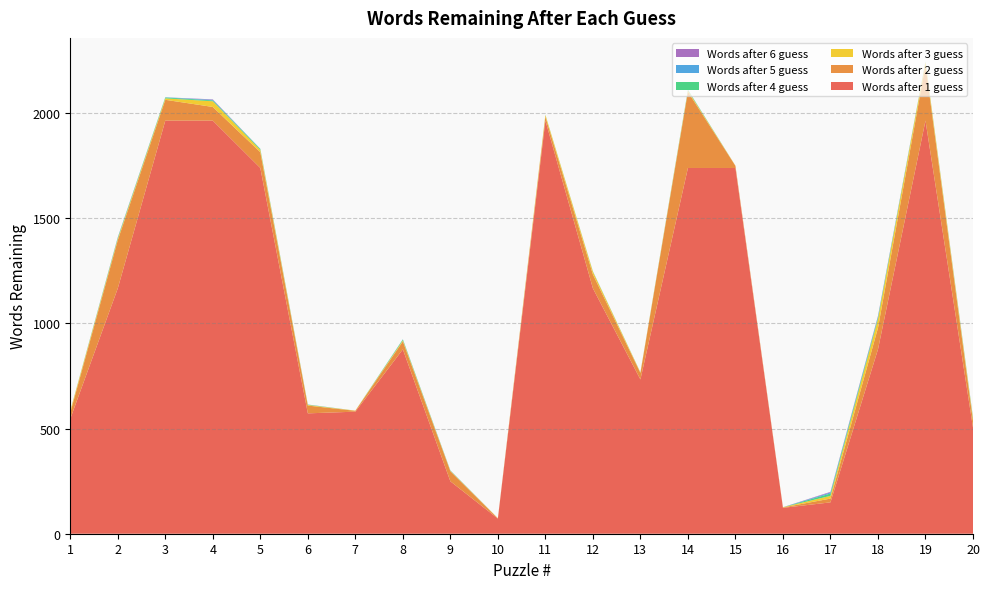

Reading left to right, transcribe all the data shown in this chart.

Words after 1 guess: 1=546	2=1166	3=1963	4=1963	5=1738	6=572	7=580	8=876	9=249	10=72	11=1963	12=1166	13=733	14=1738	15=1738	16=123	17=149	18=876	19=1963	20=504
Words after 2 guess: 1=29	2=229	3=99	4=65	5=75	6=37	7=4	8=38	9=48	10=1	11=19	12=66	13=31	14=362	15=10	16=2	17=18	18=102	19=264	20=32
Words after 3 guess: 1=8	2=7	3=7	4=27	5=11	6=3	7=1	8=5	9=2	10=1	11=8	12=13	13=2	14=6	15=1	16=1	17=13	18=42	19=15	20=10
Words after 4 guess: 1=1	2=4	3=4	4=4	5=4	6=1	7=0	8=4	9=1	10=0	11=1	12=1	13=1	14=3	15=0	16=0	17=11	18=8	19=1	20=4
Words after 5 guess: 1=0	2=2	3=1	4=3	5=1	6=1	7=0	8=1	9=1	10=0	11=0	12=1	13=0	14=1	15=0	16=0	17=5	18=4	19=1	20=1
Words after 6 guess: 1=0	2=1	3=0	4=2	5=0	6=0	7=0	8=0	9=0	10=0	11=0	12=0	13=0	14=0	15=0	16=0	17=3	18=3	19=0	20=1